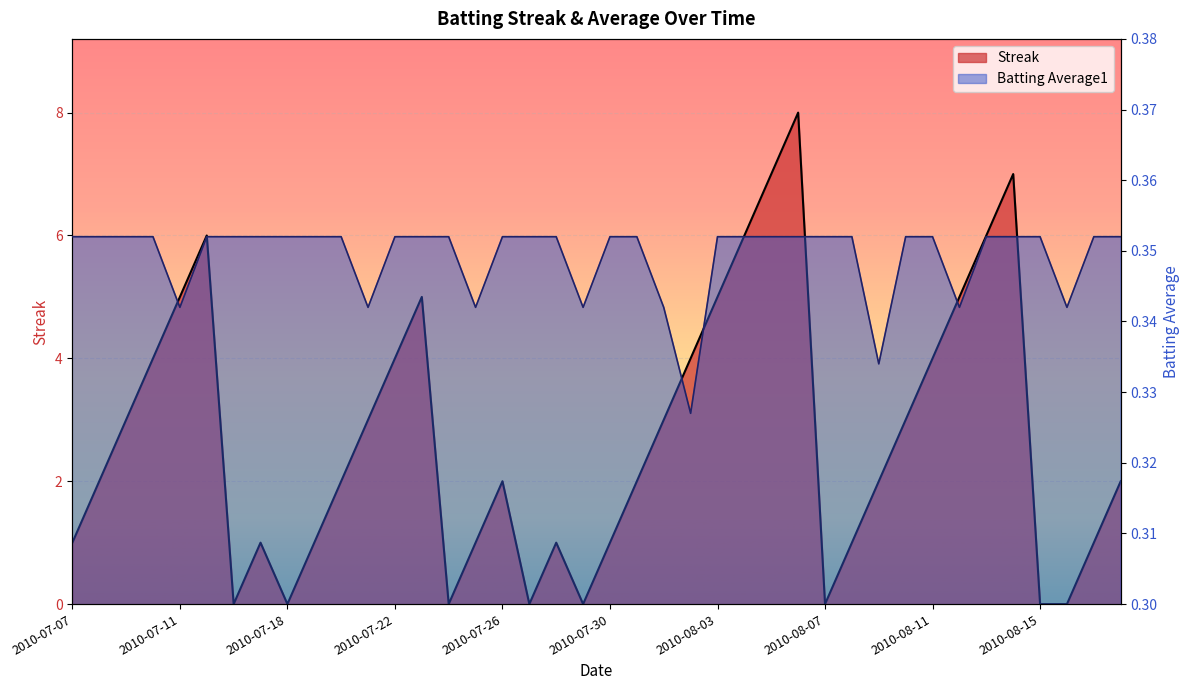

Which series has the largest total across all categories?

Streak